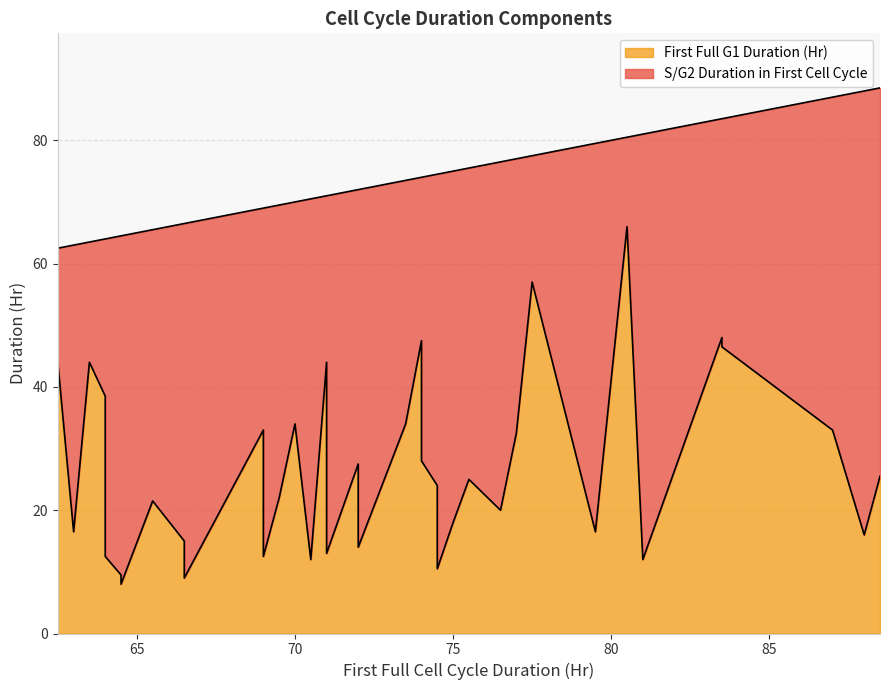

Reading right to left, list all the values displayed in this chart.

S/G2 Duration in First Cell Cycle: 62.5=18.5	63=46.5	63.5=19.5	64=51.5	64=25.5	64.5=55.0	64.5=56.5	65.5=44.0	66.5=51.5	66.5=57.5	69=36.0	69=51.5	69=49.0	69=56.5	69.5=47.5	70=36.0	70.5=58.5	71=58.0	71=27.0	72=58.0	72=47.5	72=44.5	73.5=39.5	74=46.0	74=26.5	74.5=50.5	74.5=64.0	75=57.0	75.5=50.5	76.5=56.5	77=44.5	77.5=20.5	79.5=63.0	80.5=14.5	81=69.0	83.5=35.5	83.5=37.0	87=54.0	88=72.0	88.5=63.0
First Full G1 Duration (Hr): 62.5=44.0	63=16.5	63.5=44.0	64=12.5	64=38.5	64.5=9.5	64.5=8.0	65.5=21.5	66.5=15.0	66.5=9.0	69=33.0	69=17.5	69=20.0	69=12.5	69.5=22.0	70=34.0	70.5=12.0	71=13.0	71=44.0	72=14.0	72=24.5	72=27.5	73.5=34.0	74=28.0	74=47.5	74.5=24.0	74.5=10.5	75=18.0	75.5=25.0	76.5=20.0	77=32.5	77.5=57.0	79.5=16.5	80.5=66.0	81=12.0	83.5=48.0	83.5=46.5	87=33.0	88=16.0	88.5=25.5